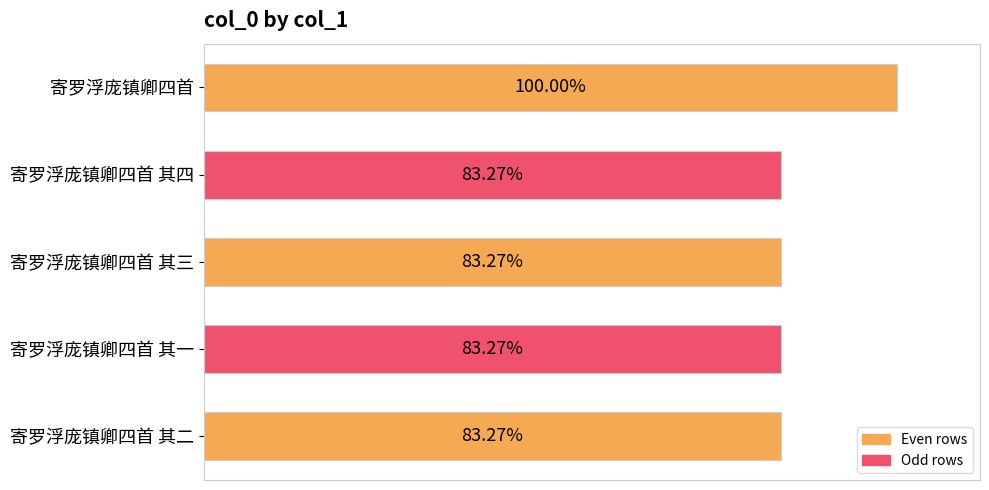

Does the chart contain any negative values?

No